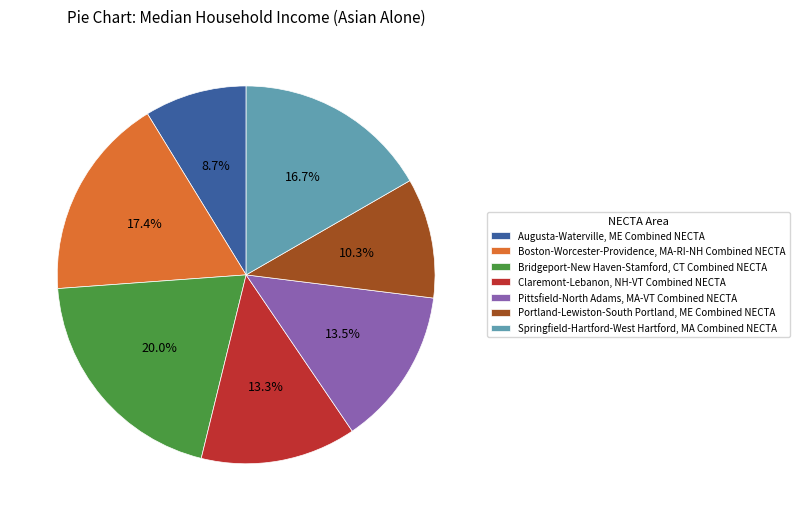

Which category has the smallest portion of the pie?

Augusta-Waterville, ME Combined NECTA